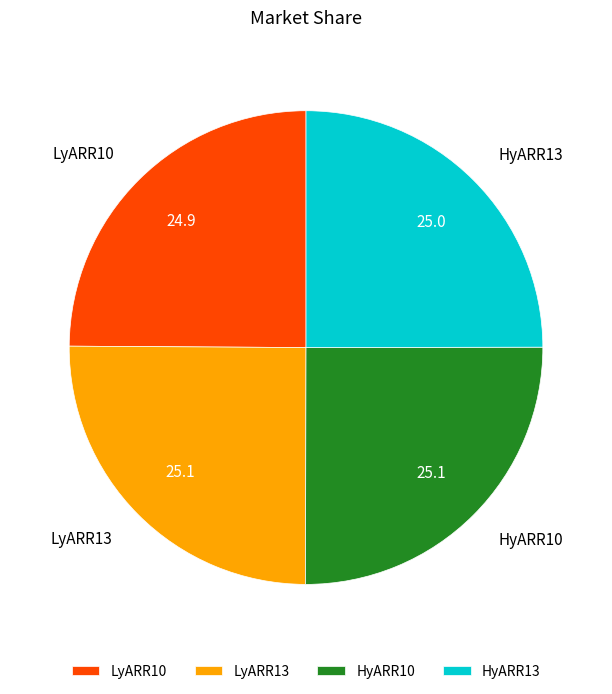

Is there a majority slice in this chart?

No